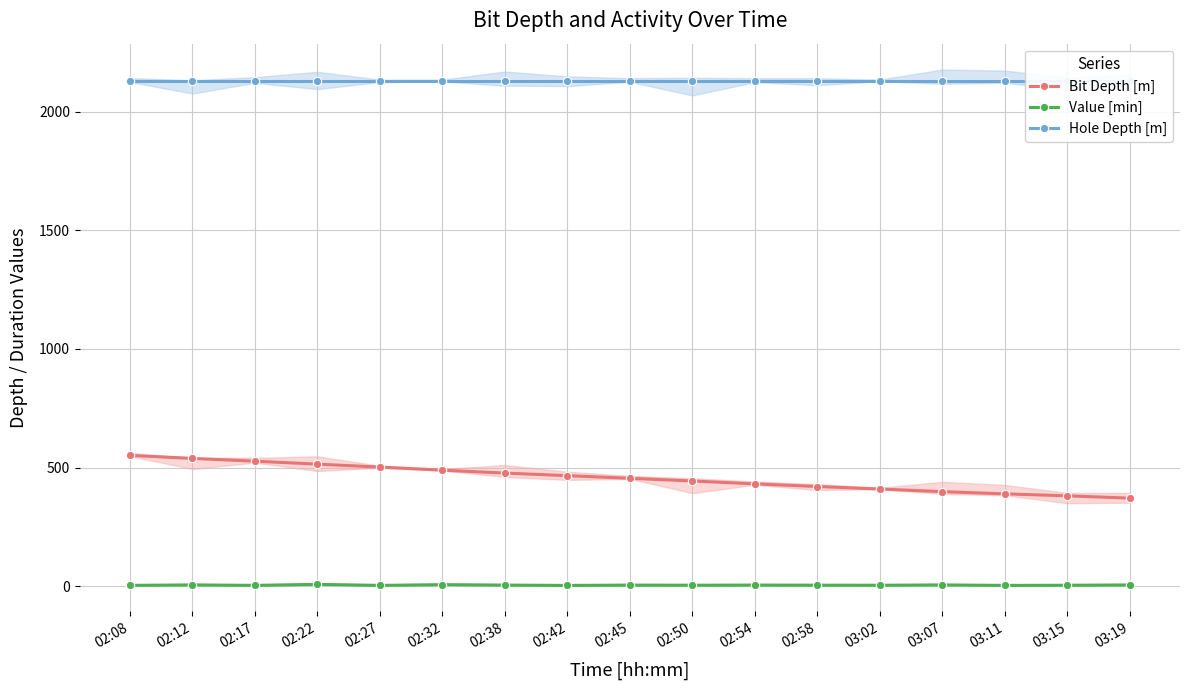

List the series in order of their peak value, lowest first.

Value [min], Bit Depth [m], Hole Depth [m]